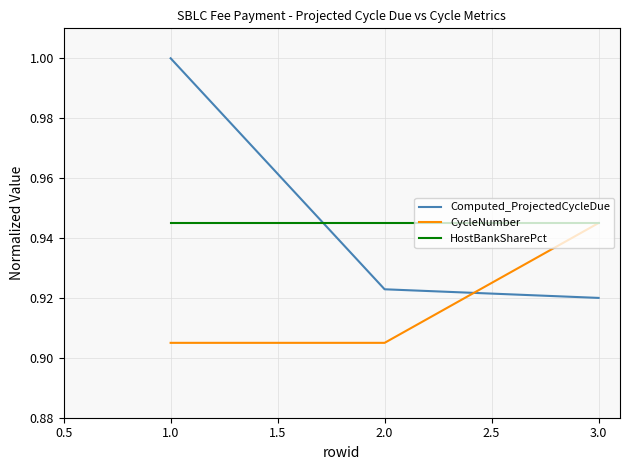

The value of Computed_ProjectedCycleDue at 1.0 is 1.7. True or false?

False